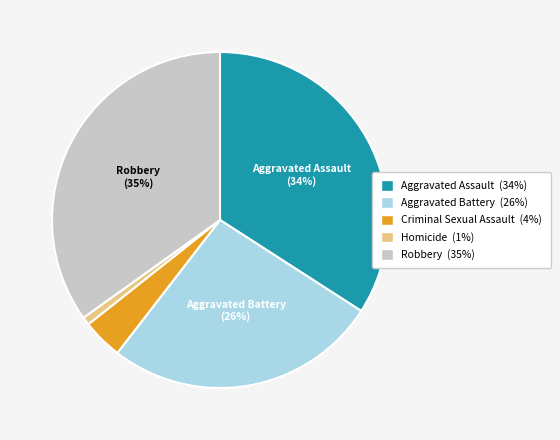

Does any single category account for the majority?

No